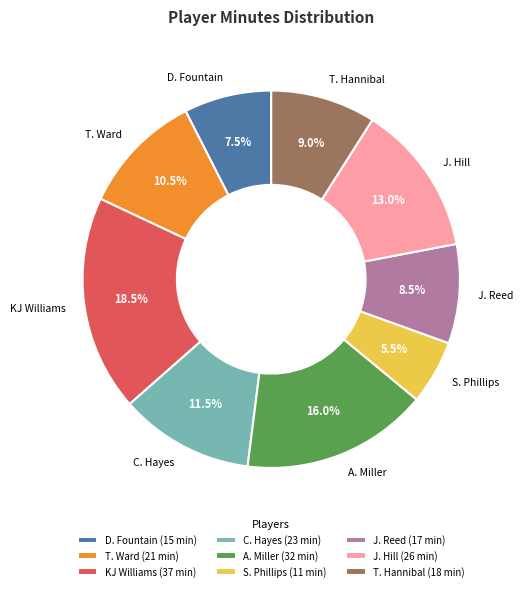

Is it true that J. Hill is 13% of the pie?

True